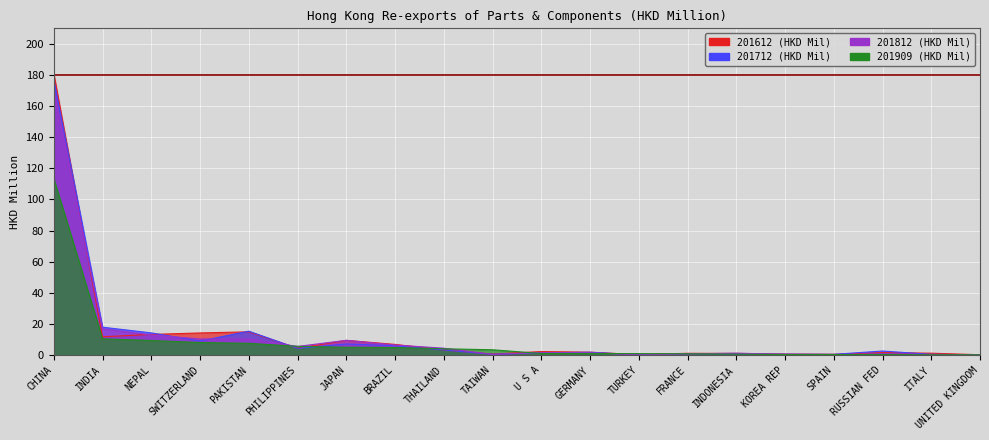

In 201812, how many points are lower than both neighbors (excluding endpoints)?

4